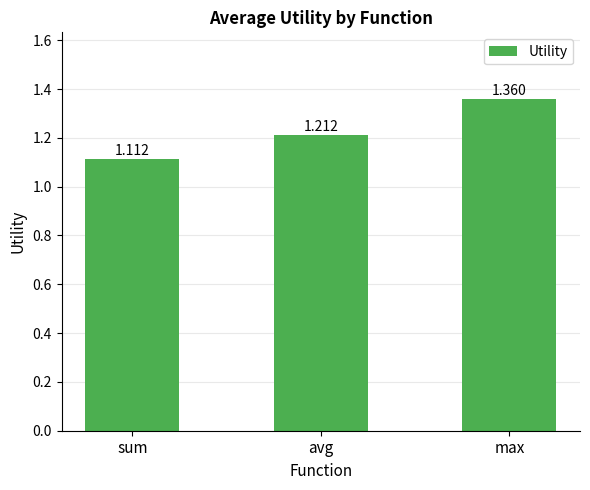

What position from the left is max?

3